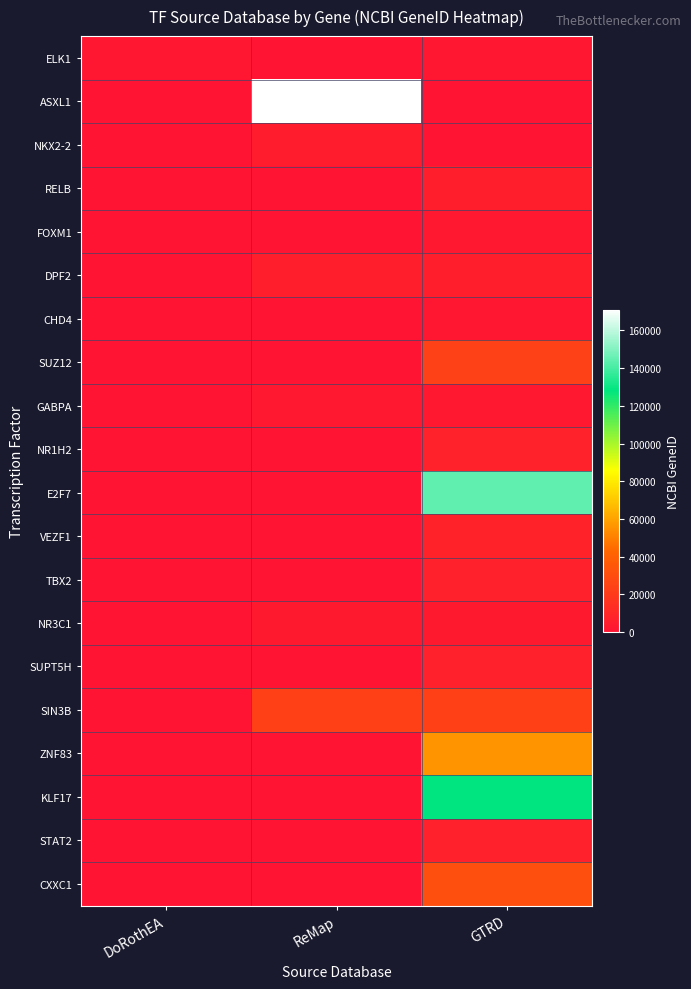

Count the number of categories in the chart.

3